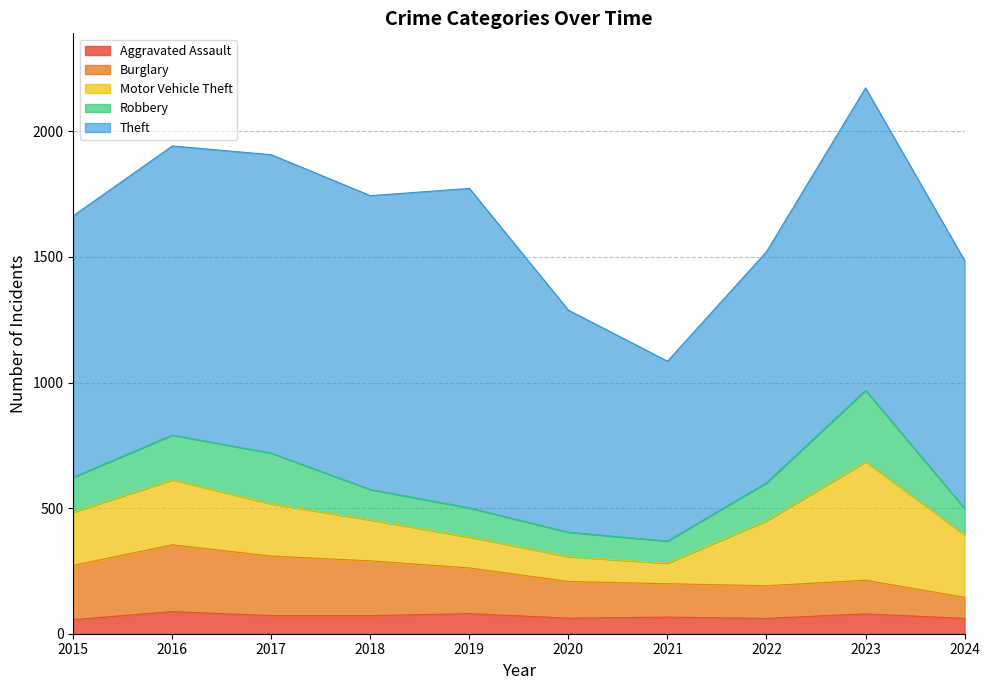

Reading left to right, list all the values displayed in this chart.

Aggravated Assault: 56	88	72	72	80	62	66	61	79	61
Burglary: 216	266	237	218	182	146	133	130	134	84
Motor Vehicle Theft: 212	259	208	163	123	99	82	259	472	249
Robbery: 139	178	202	121	116	97	88	151	284	105
Theft: 1041	1151	1188	1170	1272	884	716	920	1204	987